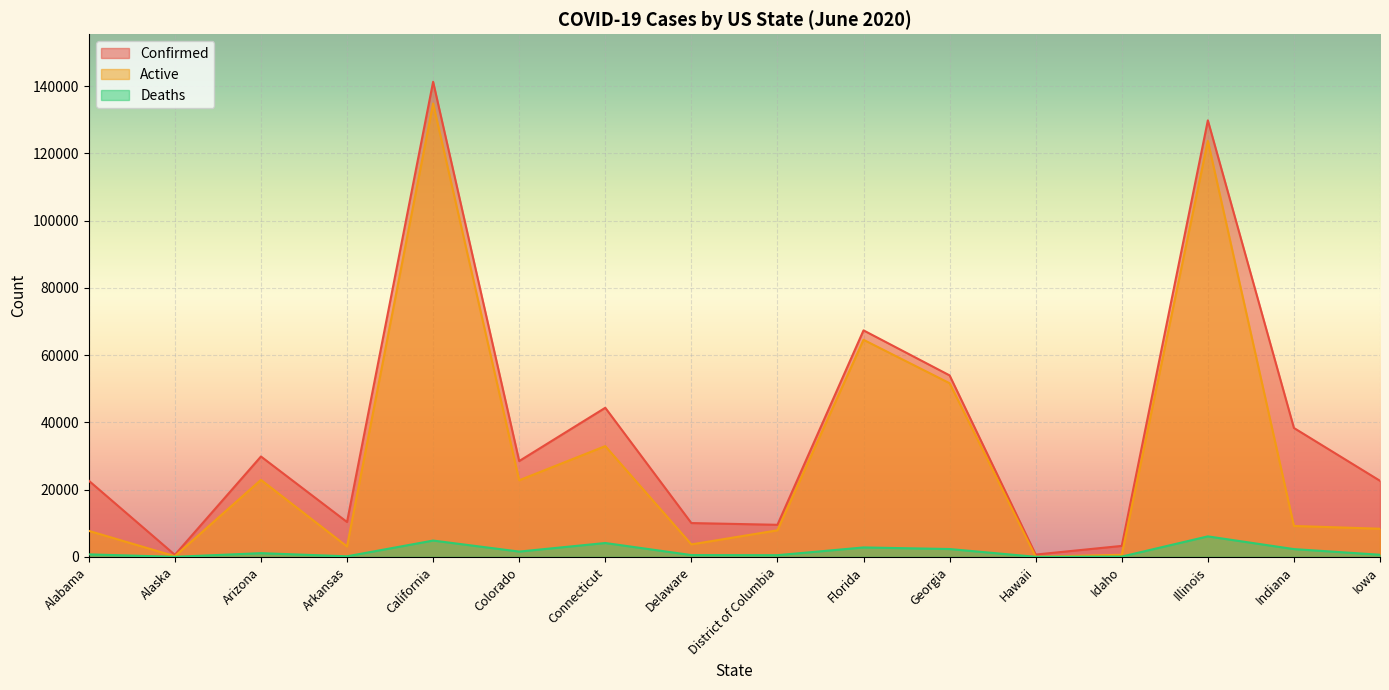

How many lines are shown in the chart?

3